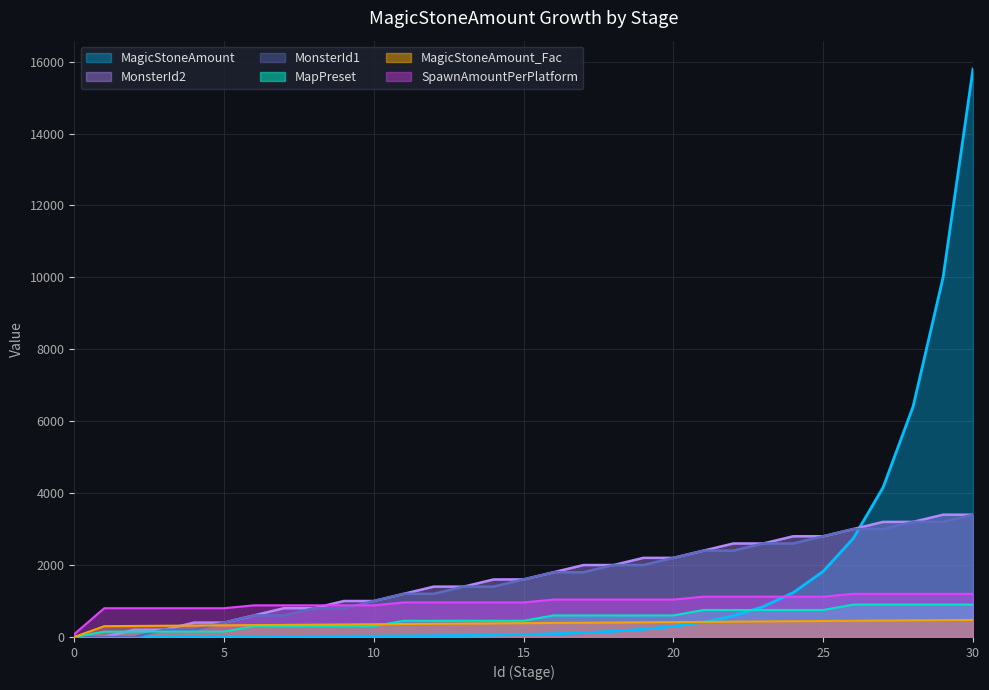

What is the difference between the highest and lowest values at 25?

2356.0